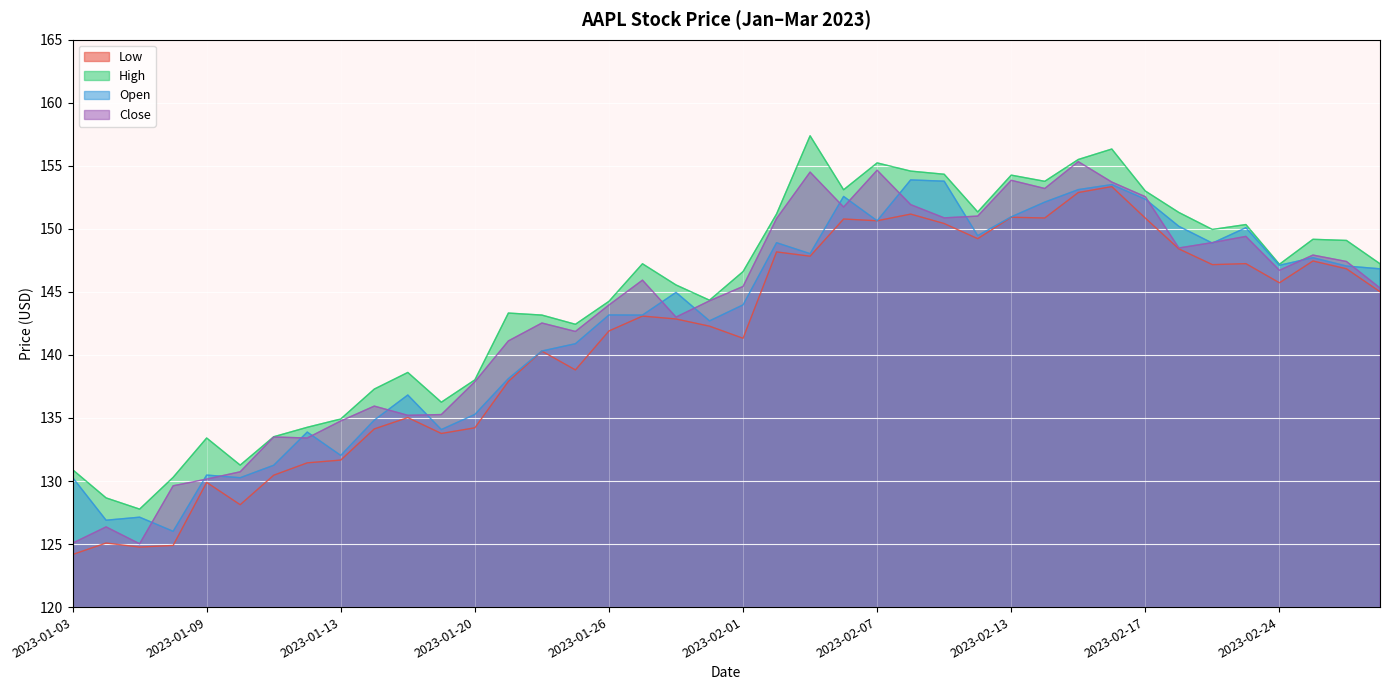

What are all the series names shown in the legend?

Low, High, Open, Close